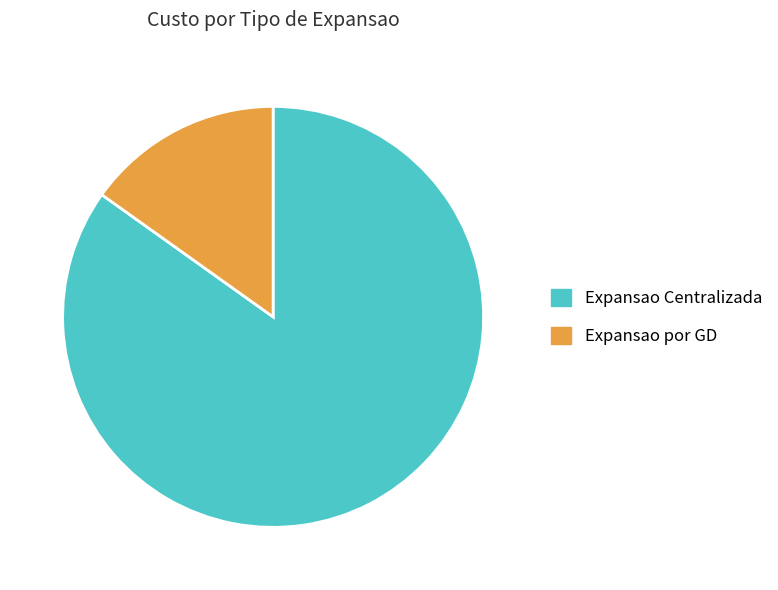

Count the number of slices in the pie.

2